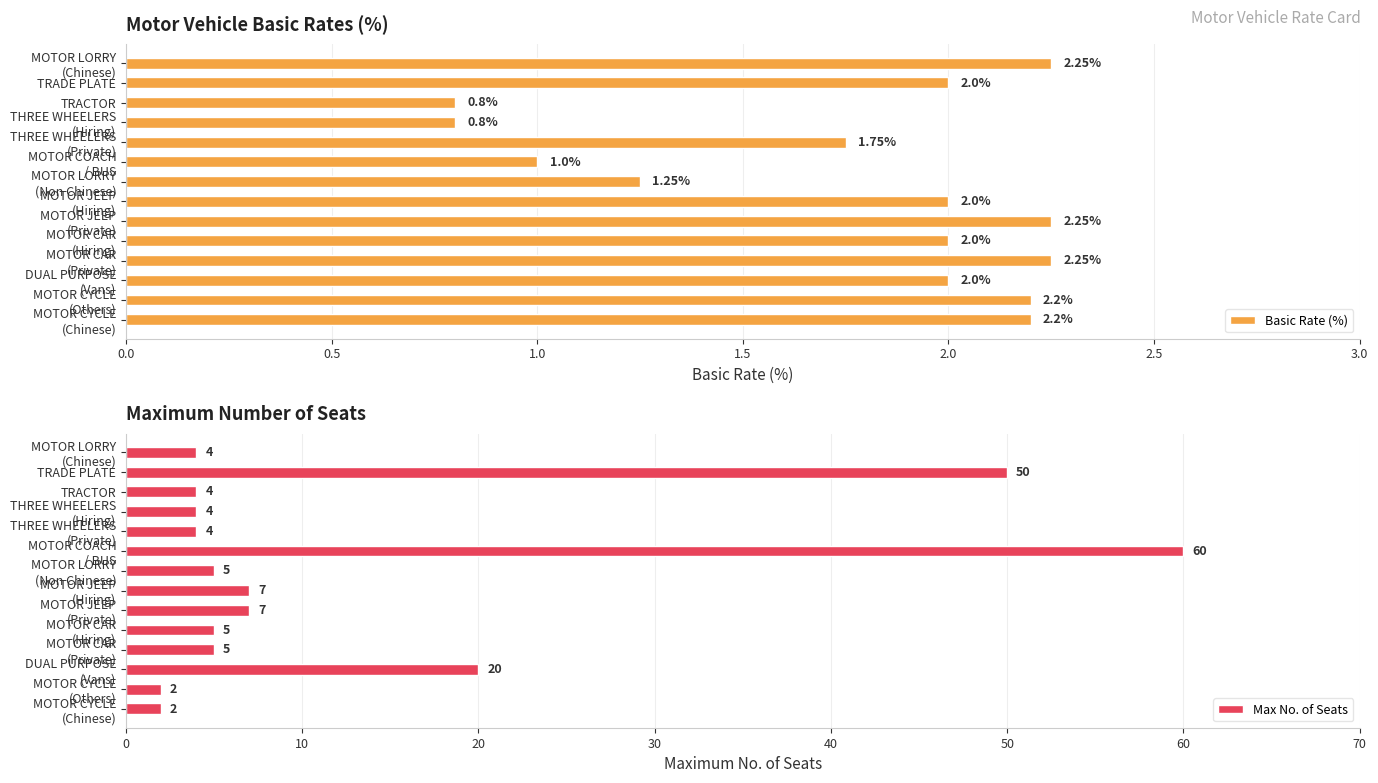

What are all the series names shown in the legend?

Basic Rate (%), Max No. of Seats